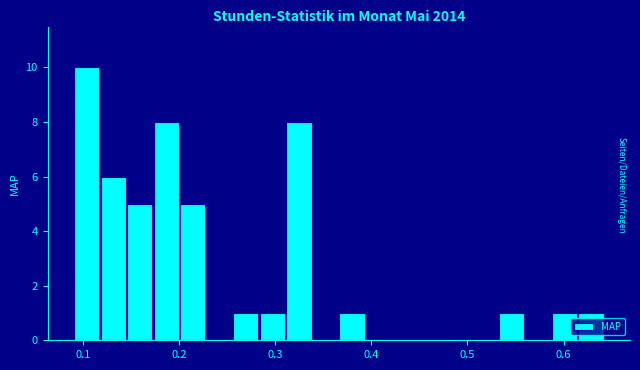

Around what value on the x-axis is the tallest bar? Give the approximate position of its centre, as read against the axis.

0.10